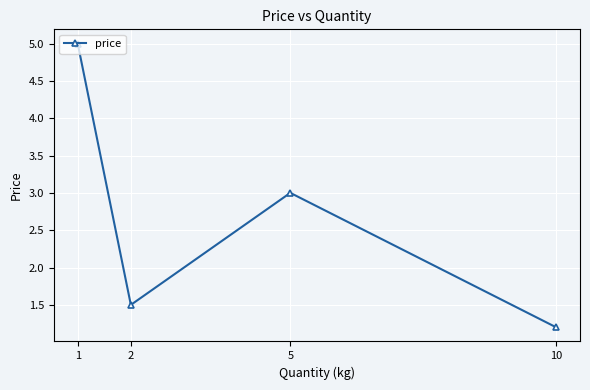

At which label does the data first exceed 3?

1